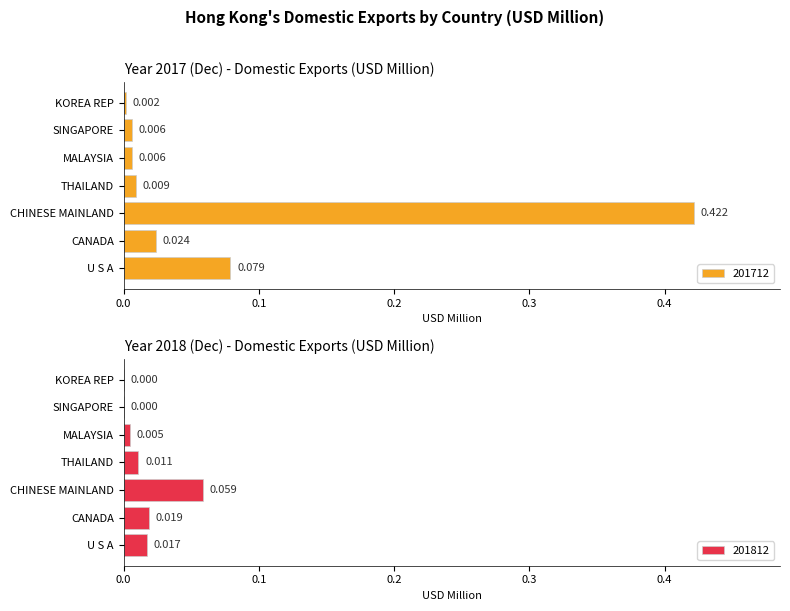

What is the highest value of the 201712 series?

0.4